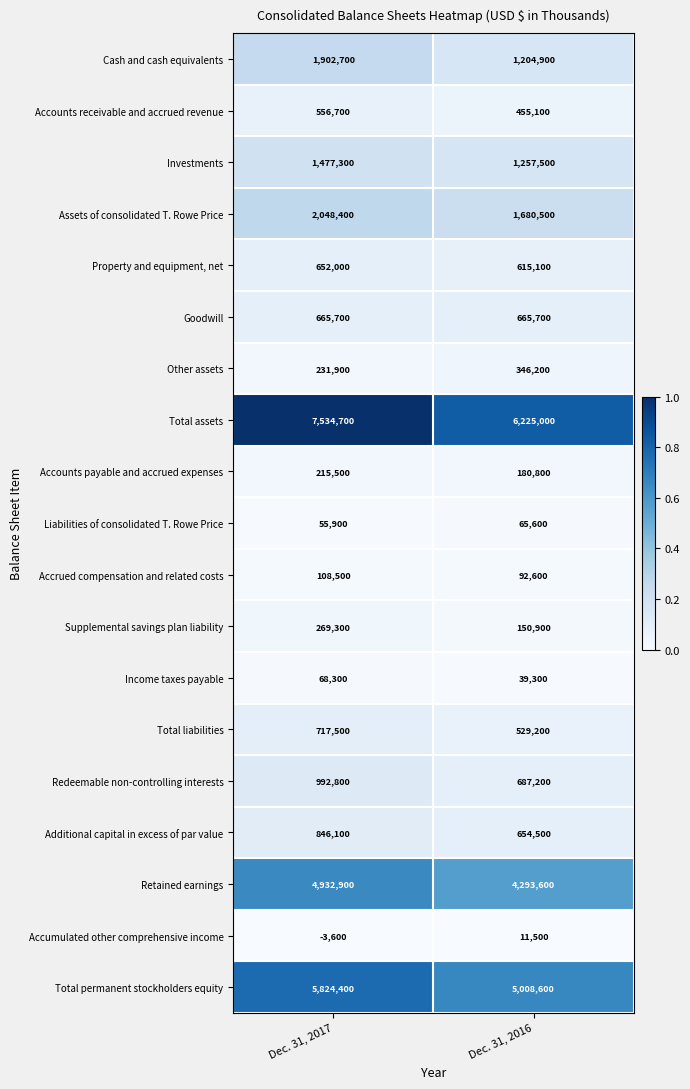

Which series has the widest spread of values?

Total assets